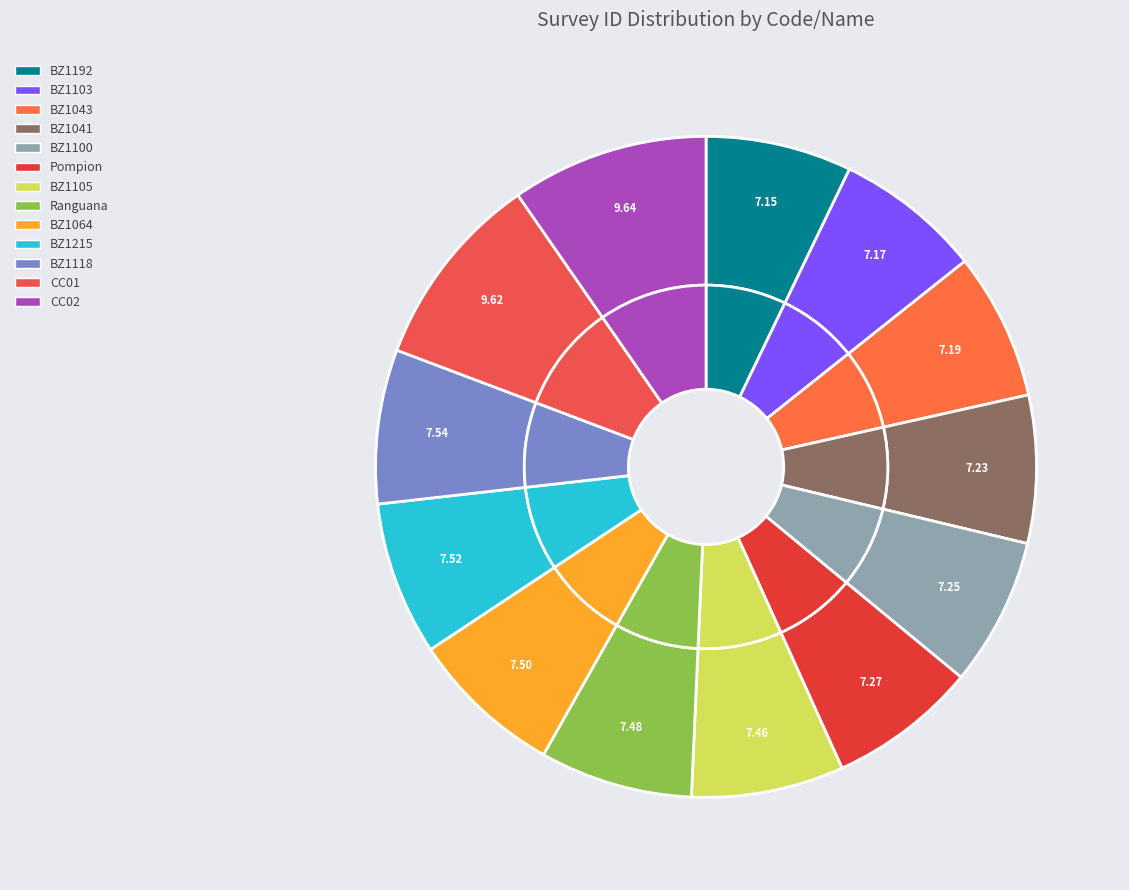

Rank the categories by value from lowest to highest.

BZ1192, BZ1103, BZ1043, BZ1041, BZ1100, Pompion, BZ1105, Ranguana, BZ1064, BZ1215, BZ1118, CC01, CC02